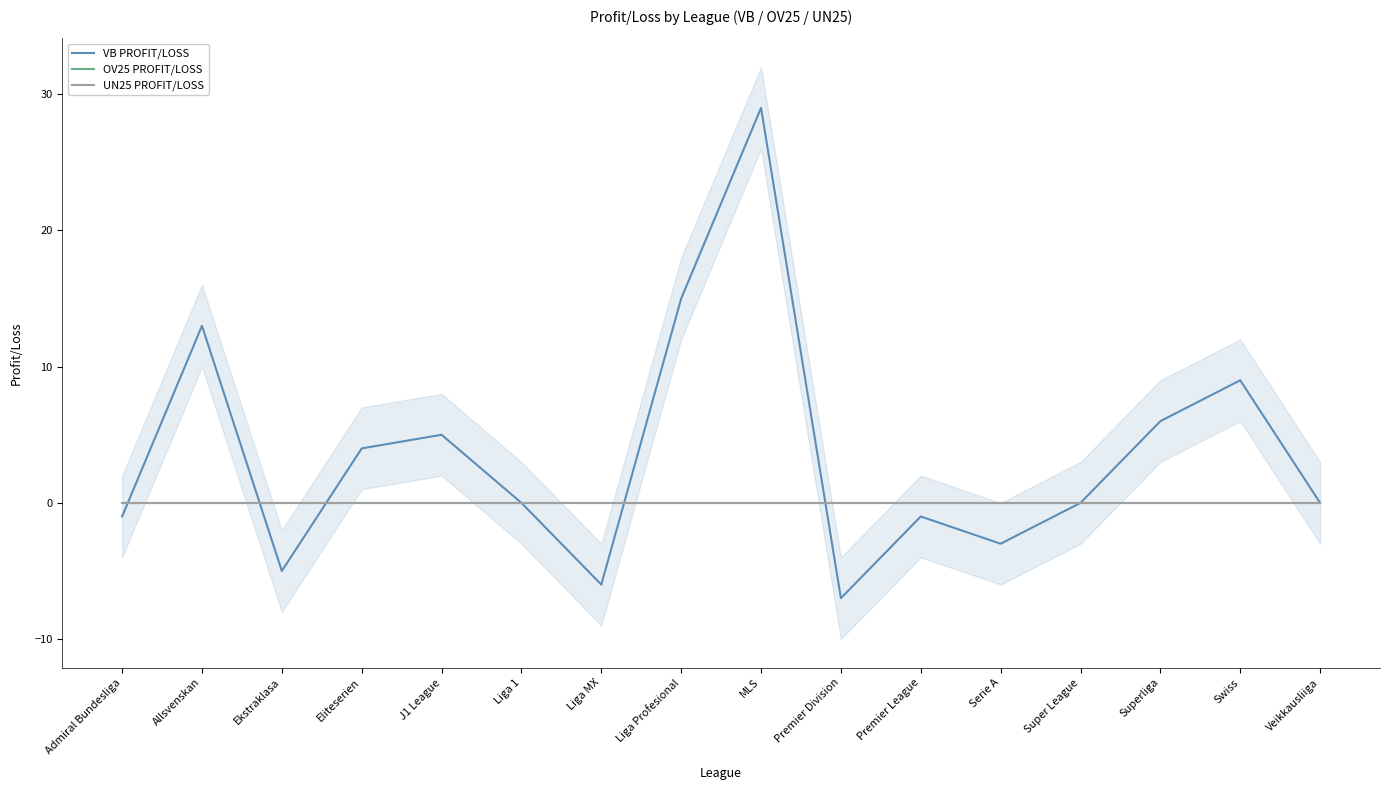

True or false: UN25 PROFIT/LOSS has more than 2 interior local peaks.

False